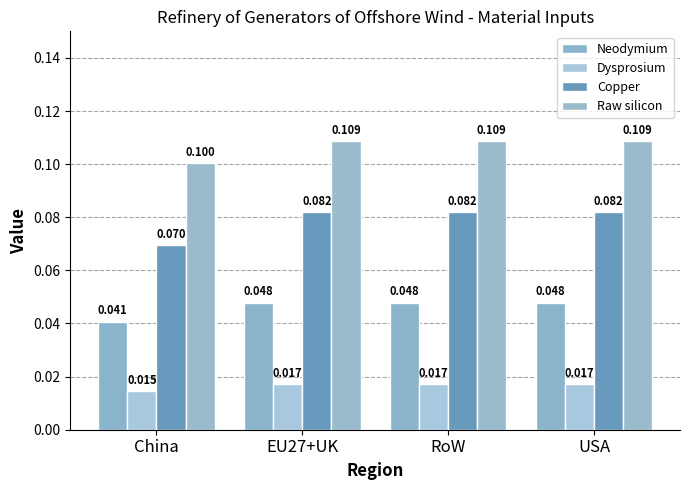

What is the label of the 3rd bar from the right?

EU27+UK